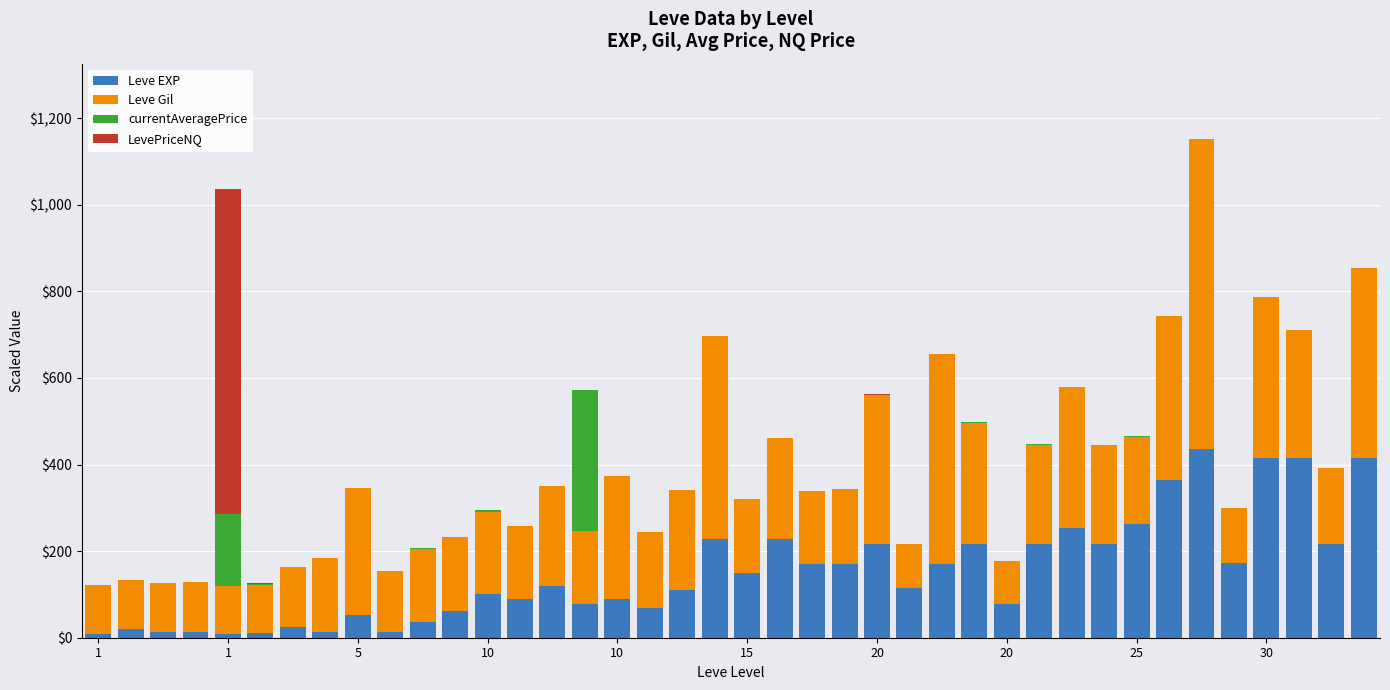

What is the label of the 20th bar from the left?

19